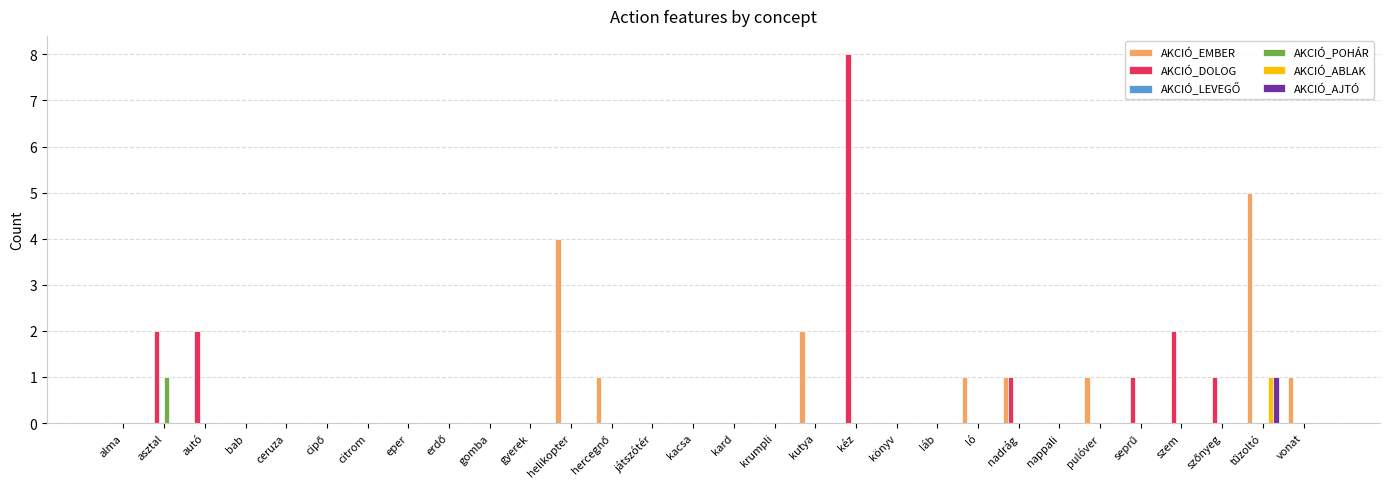

Which series changed the most between ceruza and kéz?

AKCIÓ_DOLOG